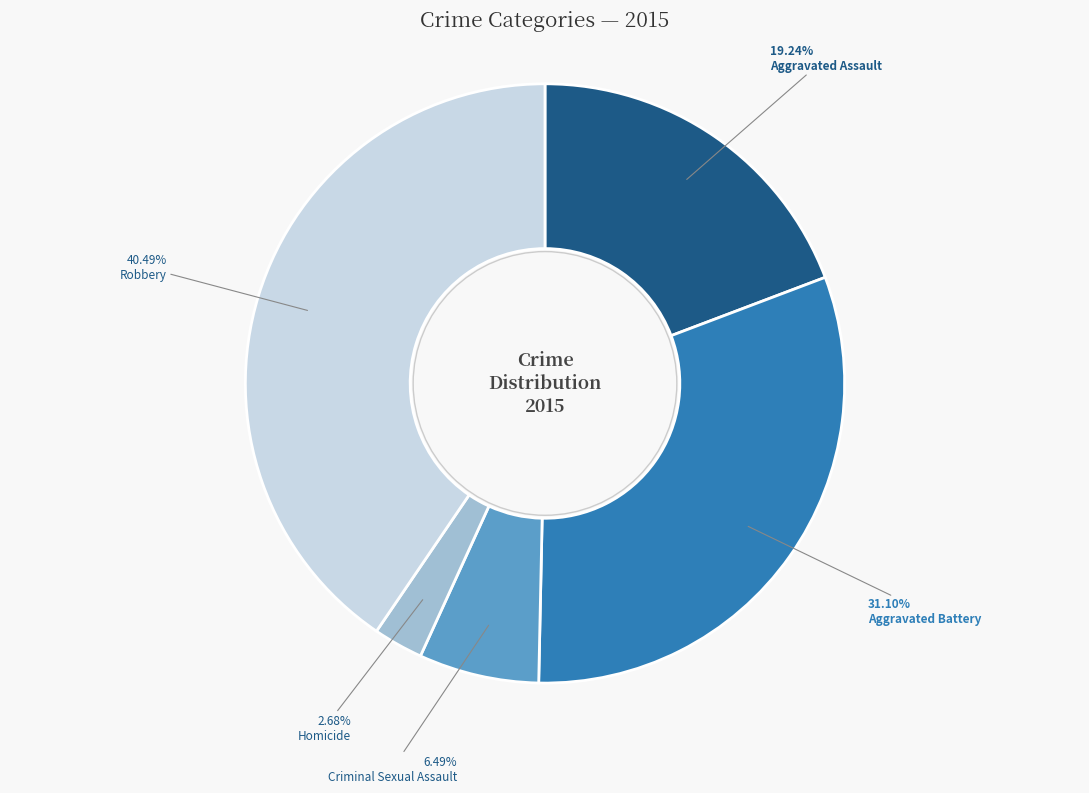

What portion of the pie excludes Criminal Sexual Assault?

93.5%